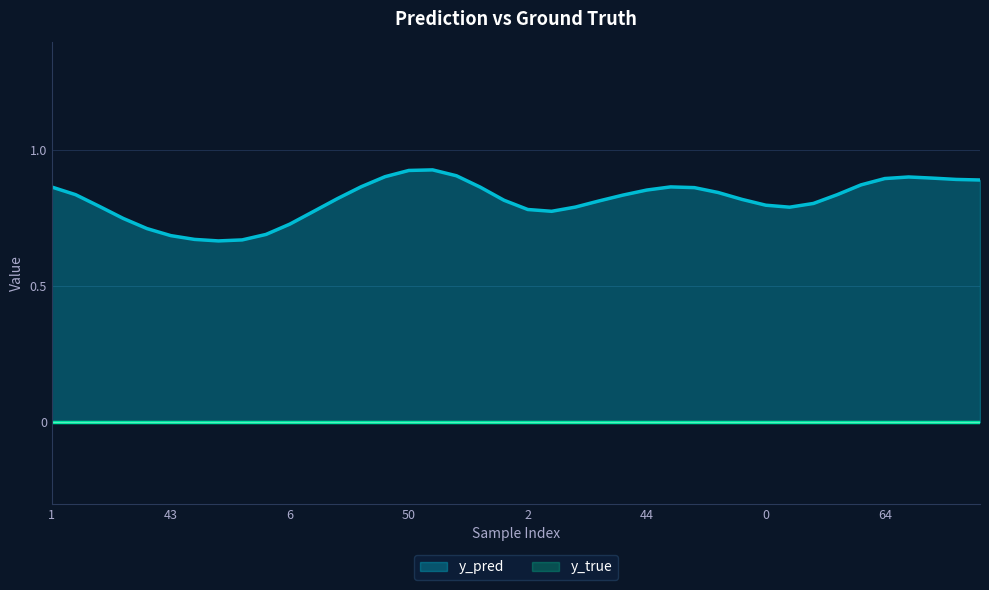

List the labels in order of y_true value, smallest first.

14, 91, 47, 59, 19, 46, 85, 88, 1, 8, 24, 34, 43, 52, 80, 83, 6, 9, 22, 41, 50, 58, 71, 95, 2, 4, 30, 37, 44, 82, 84, 90, 0, 3, 5, 39, 60, 64, 66, 79